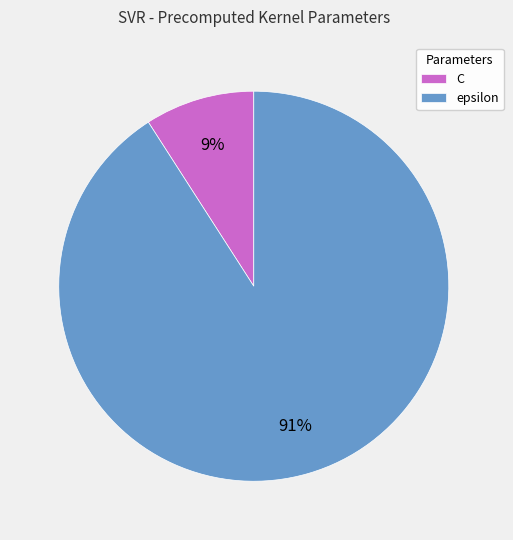

Does any single category account for the majority?

Yes